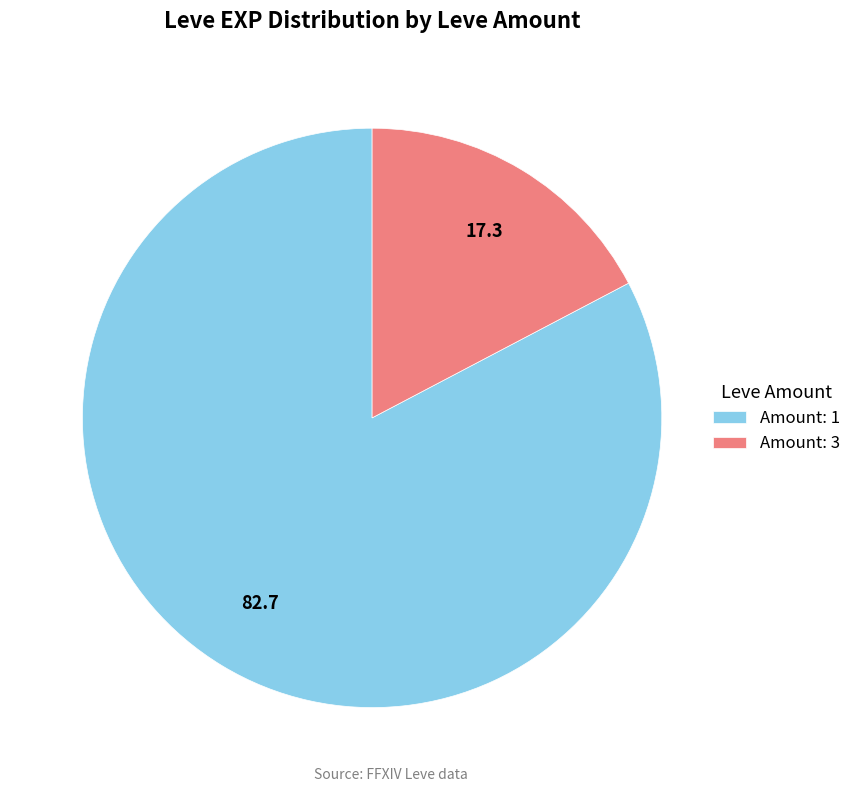

True or false: Amount: 3 accounts for 3% of the total.

False